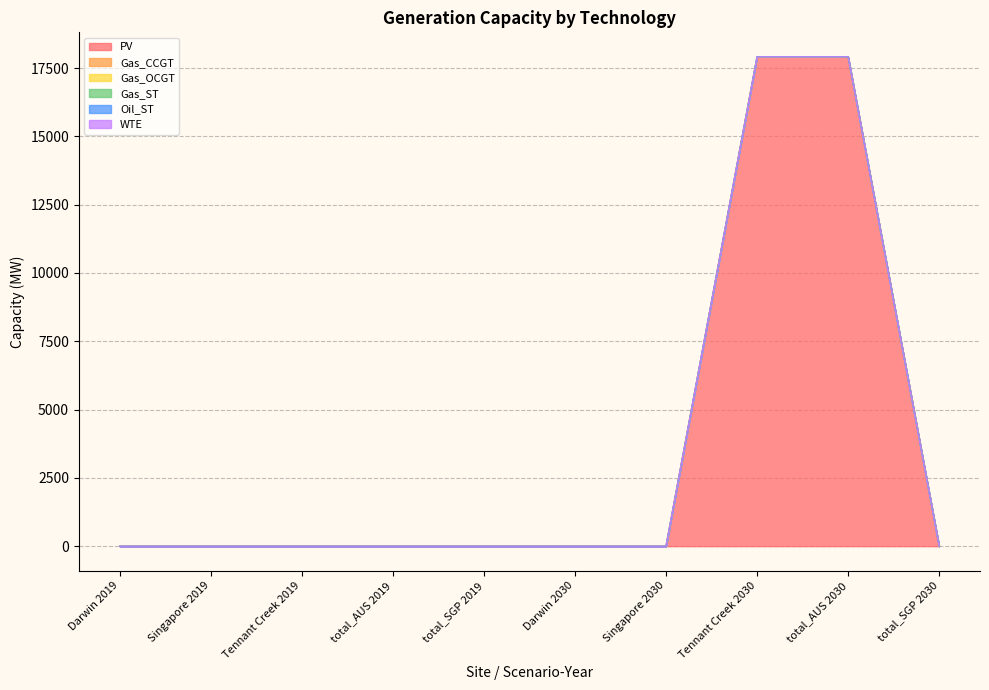

How many distinct data groups are displayed?

6